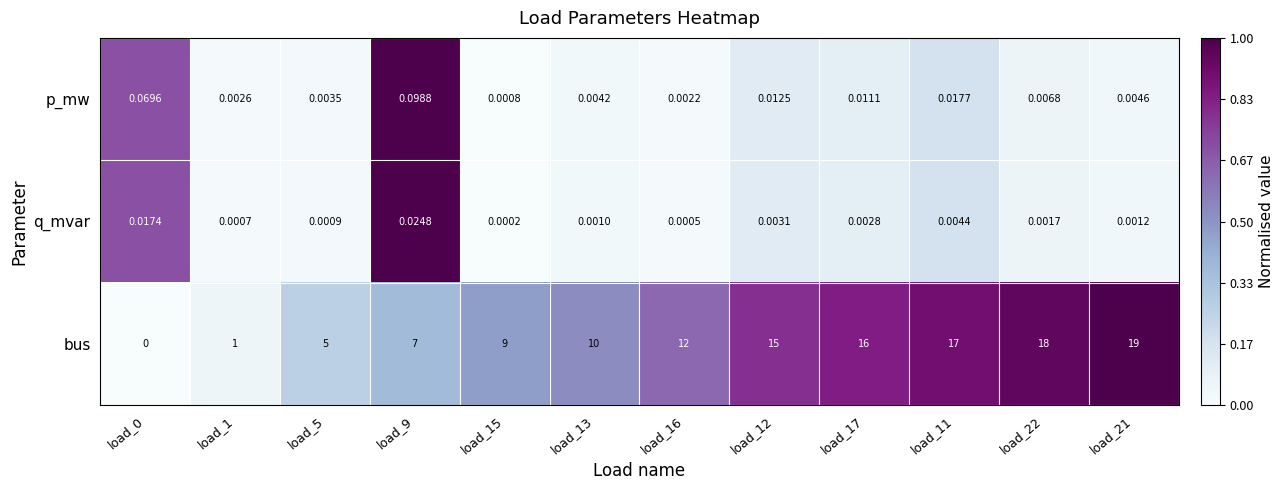

At which category is the sum across all series the highest?

load_21